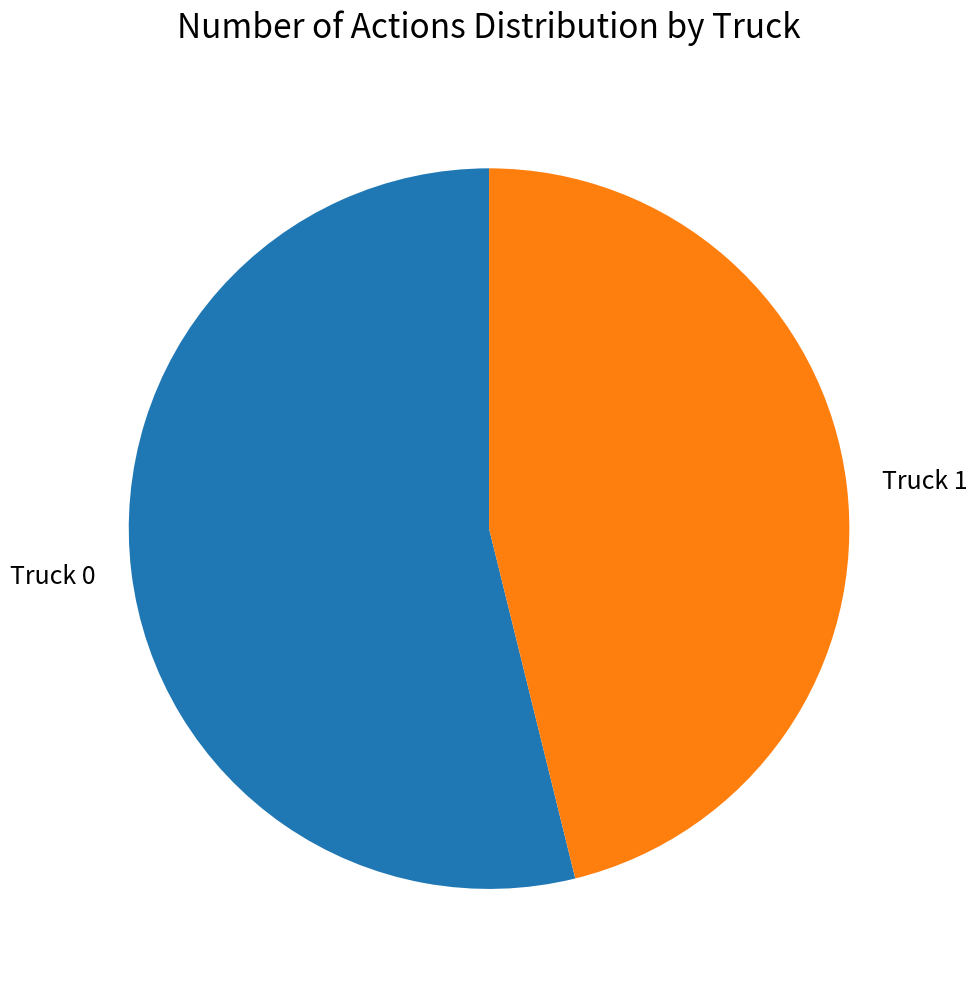

Is the sum of Truck 0 and Truck 1 greater than half?

Yes